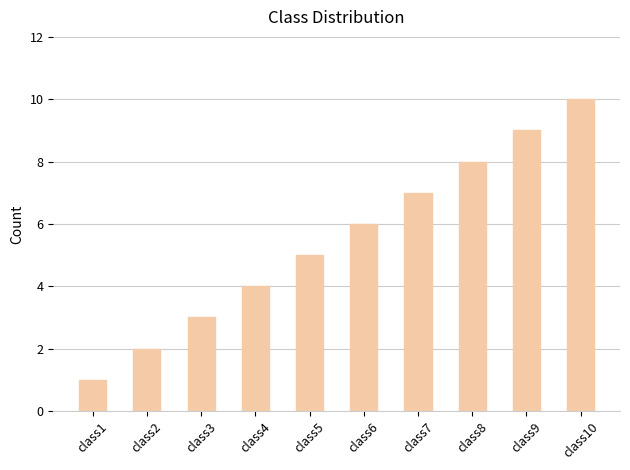

What is the ratio of the value at class2 to the value at class4?

0.5